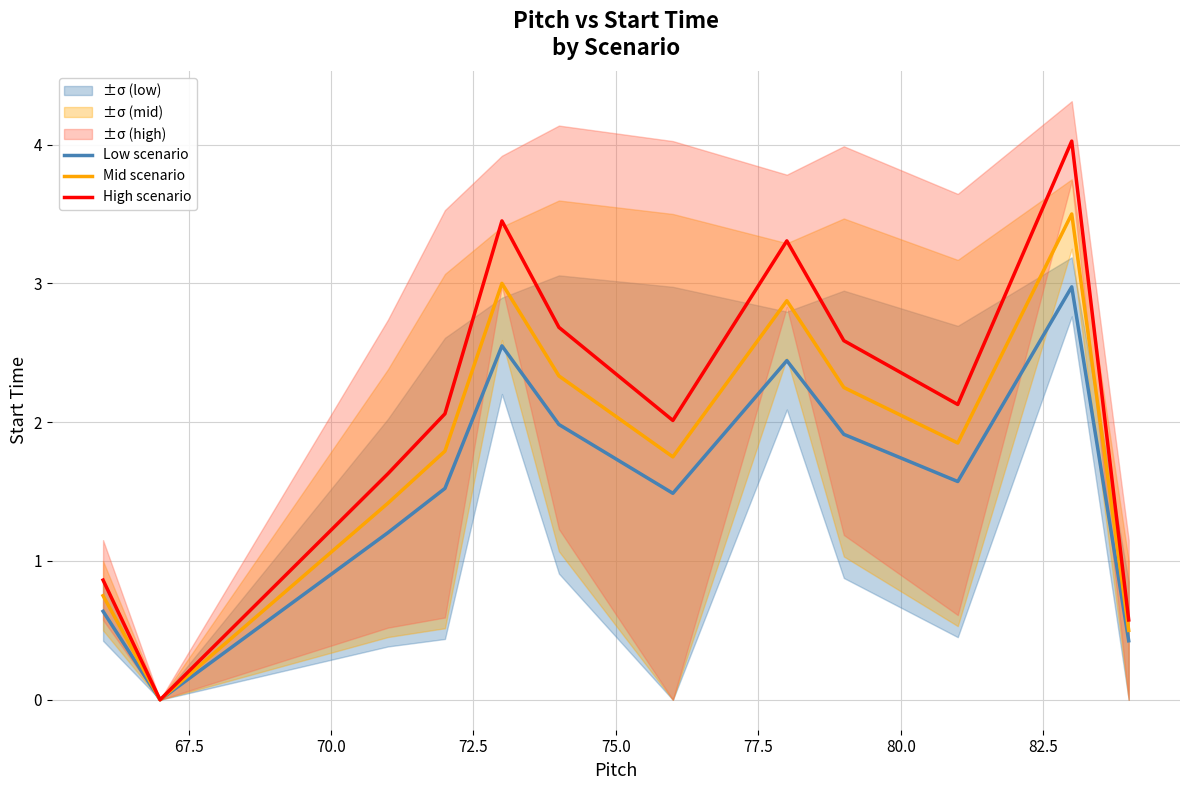

What is the highest value of the Low scenario series?

3.0